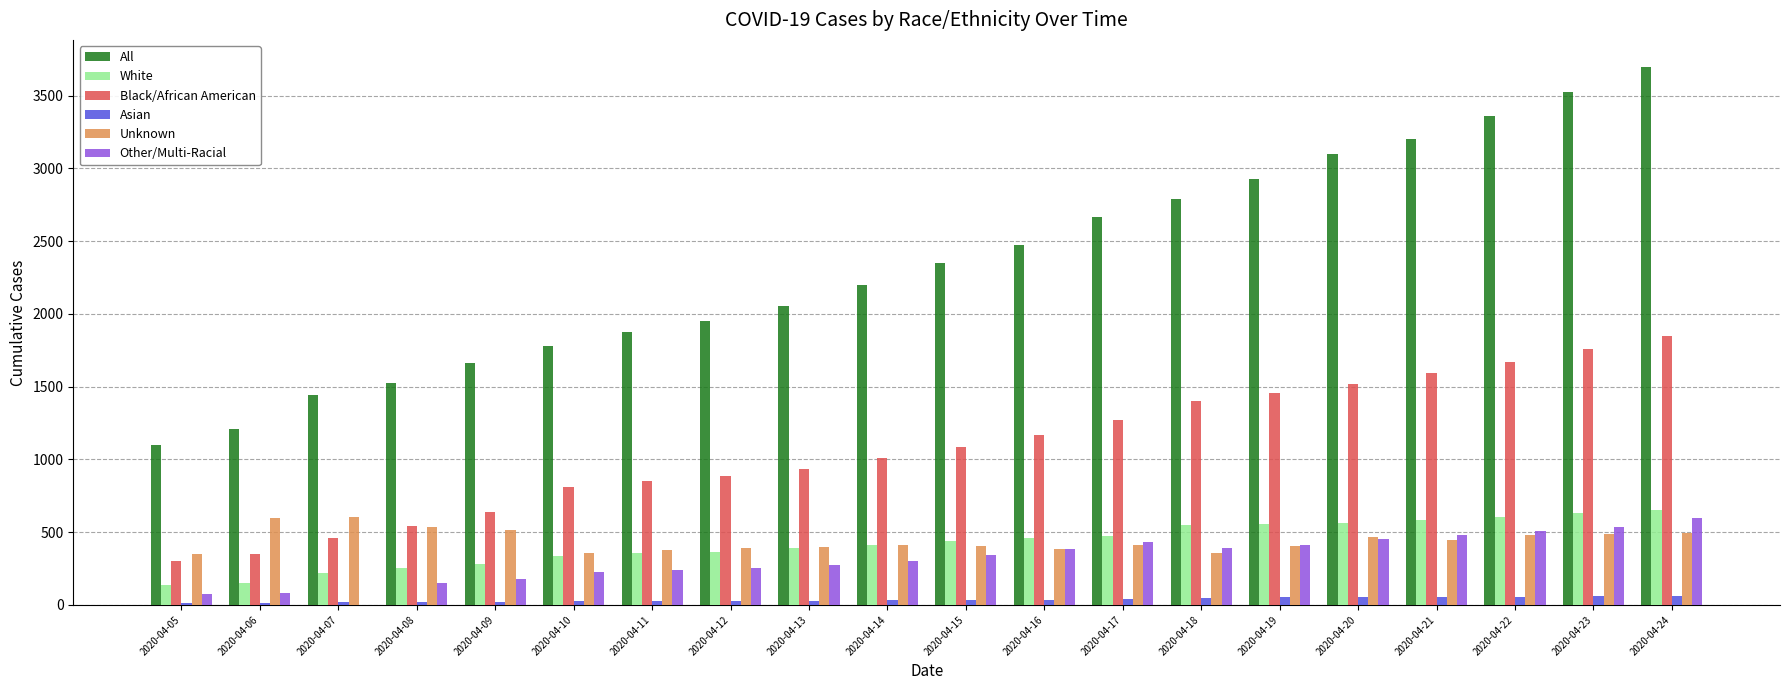

What is the maximum value shown in the chart?

3699